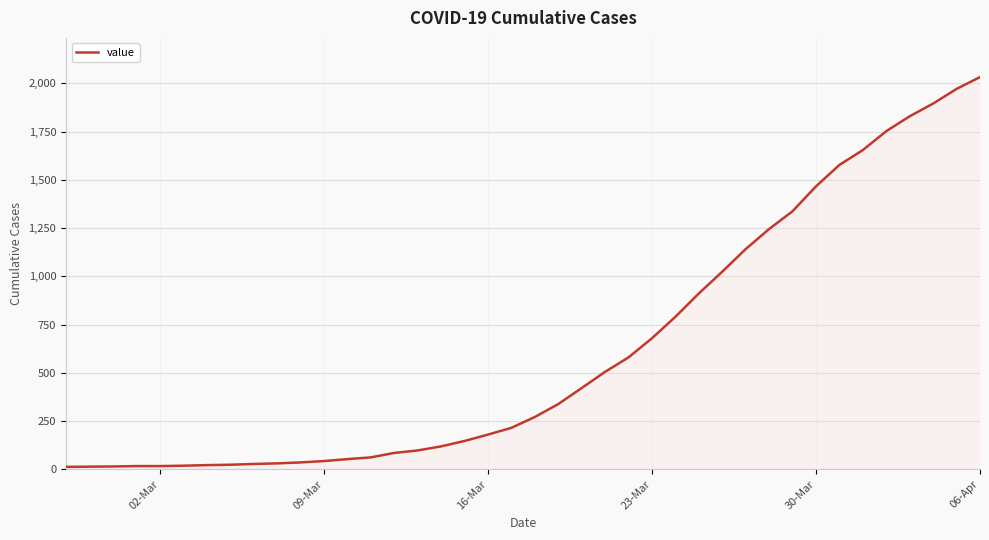

What is the difference between the maximum and minimum values?

2019